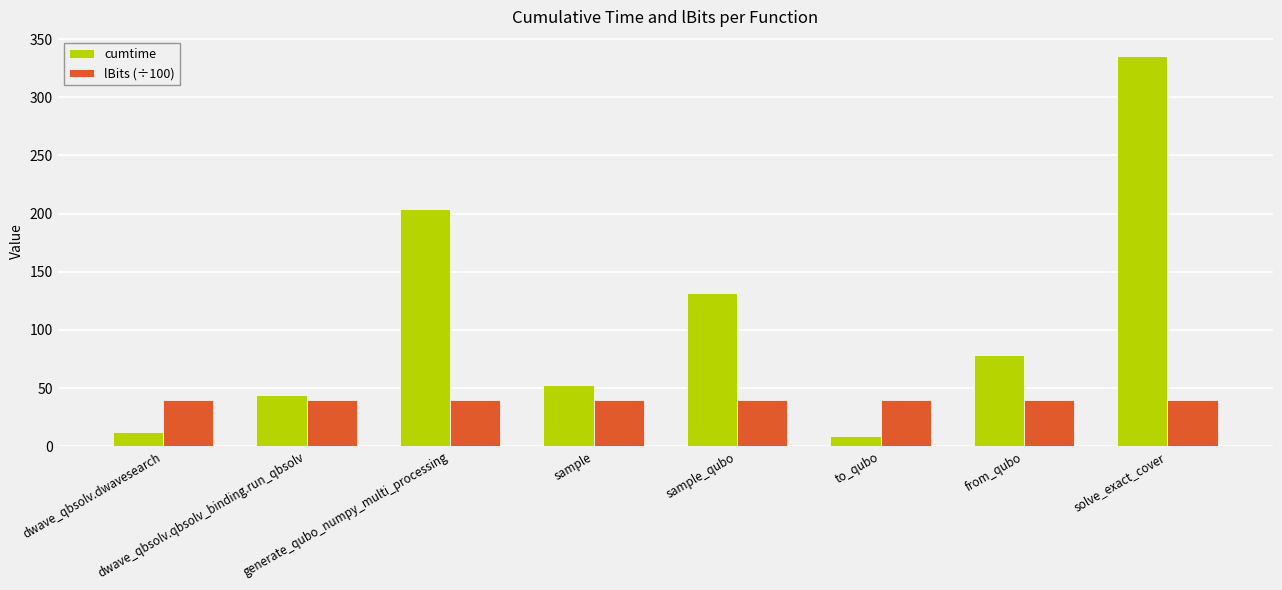

At which category is the sum across all series the highest?

solve_exact_cover